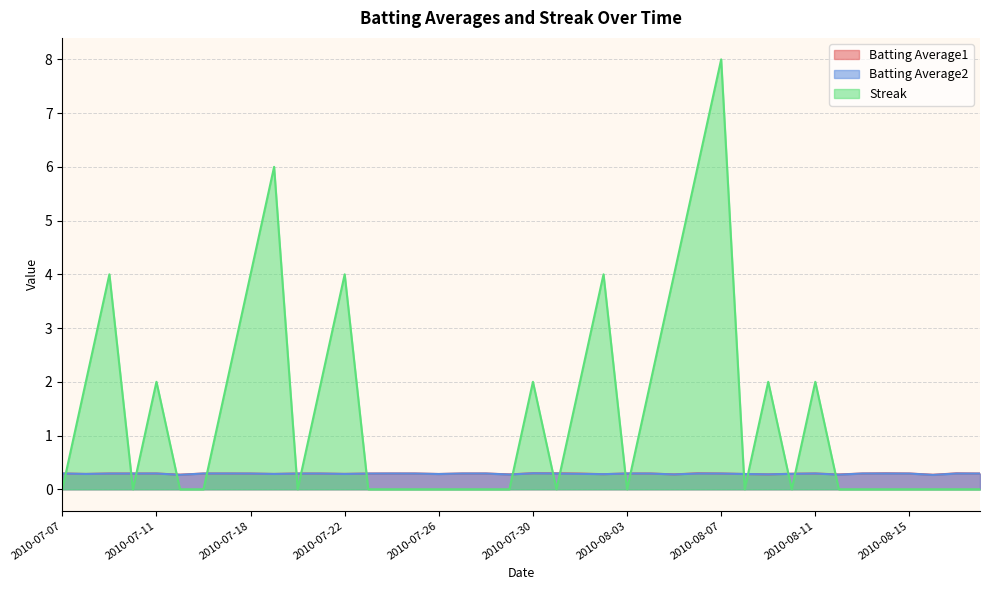

Reading right to left, extract all data points from this chart.

Batting Average1: 2010-08-18=0.3	2010-08-17=0.3	2010-08-16=0.3	2010-08-15=0.3	2010-08-14=0.3	2010-08-13=0.3	2010-08-12=0.3	2010-08-11=0.3	2010-08-10=0.3	2010-08-09=0.3	2010-08-08=0.3	2010-08-07=0.3	2010-08-06=0.3	2010-08-05=0.3	2010-08-04=0.3	2010-08-03=0.3	2010-08-02=0.3	2010-08-01=0.3	2010-07-31=0.3	2010-07-30=0.3	2010-07-29=0.3	2010-07-28=0.3	2010-07-27=0.3	2010-07-26=0.3	2010-07-25=0.3	2010-07-24=0.3	2010-07-23=0.3	2010-07-22=0.3	2010-07-21=0.3	2010-07-20=0.3	2010-07-19=0.3	2010-07-18=0.3	2010-07-17=0.3	2010-07-16=0.3	2010-07-15=0.3	2010-07-11=0.3	2010-07-10=0.3	2010-07-09=0.3	2010-07-08=0.3	2010-07-07=0.3
Batting Average2: 2010-08-18=0.3	2010-08-17=0.3	2010-08-16=0.3	2010-08-15=0.3	2010-08-14=0.3	2010-08-13=0.3	2010-08-12=0.3	2010-08-11=0.3	2010-08-10=0.3	2010-08-09=0.3	2010-08-08=0.3	2010-08-07=0.3	2010-08-06=0.3	2010-08-05=0.3	2010-08-04=0.3	2010-08-03=0.3	2010-08-02=0.3	2010-08-01=0.3	2010-07-31=0.3	2010-07-30=0.3	2010-07-29=0.3	2010-07-28=0.3	2010-07-27=0.3	2010-07-26=0.3	2010-07-25=0.3	2010-07-24=0.3	2010-07-23=0.3	2010-07-22=0.3	2010-07-21=0.3	2010-07-20=0.3	2010-07-19=0.3	2010-07-18=0.3	2010-07-17=0.3	2010-07-16=0.3	2010-07-15=0.3	2010-07-11=0.3	2010-07-10=0.3	2010-07-09=0.3	2010-07-08=0.3	2010-07-07=0.3
Streak: 2010-08-18=0.0	2010-08-17=0.0	2010-08-16=0.0	2010-08-15=0.0	2010-08-14=0.0	2010-08-13=0.0	2010-08-12=0.0	2010-08-11=2.0	2010-08-10=0.0	2010-08-09=2.0	2010-08-08=0.0	2010-08-07=8.0	2010-08-06=6.0	2010-08-05=4.0	2010-08-04=2.0	2010-08-03=0.0	2010-08-02=4.0	2010-08-01=2.0	2010-07-31=0.0	2010-07-30=2.0	2010-07-29=0.0	2010-07-28=0.0	2010-07-27=0.0	2010-07-26=0.0	2010-07-25=0.0	2010-07-24=0.0	2010-07-23=0.0	2010-07-22=4.0	2010-07-21=2.0	2010-07-20=0.0	2010-07-19=6.0	2010-07-18=4.0	2010-07-17=2.0	2010-07-16=0.0	2010-07-15=0.0	2010-07-11=2.0	2010-07-10=0.0	2010-07-09=4.0	2010-07-08=2.0	2010-07-07=0.0